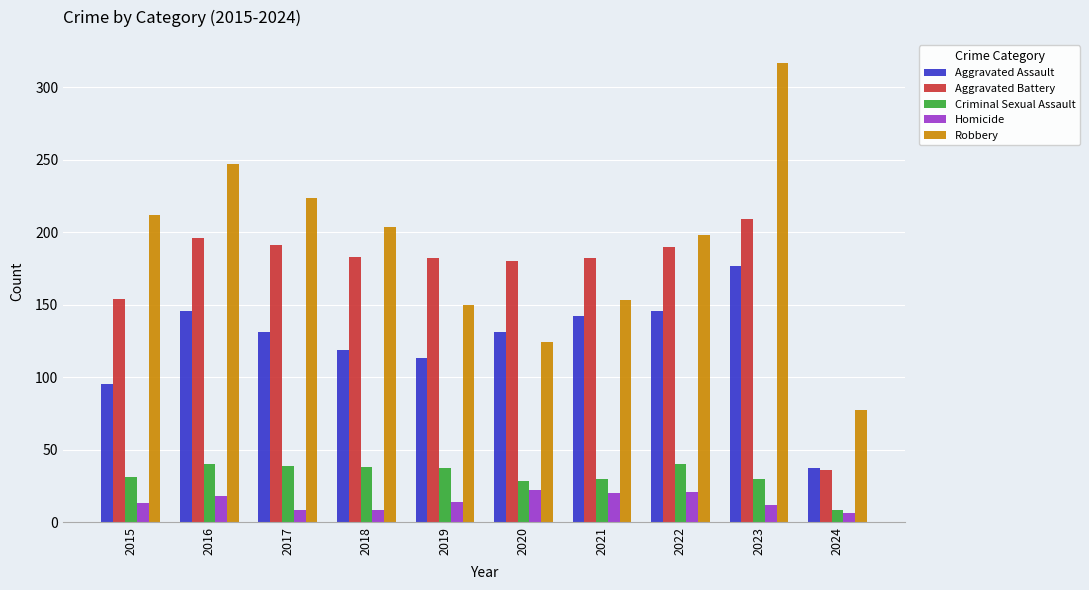

Which series has the widest spread of values?

Robbery